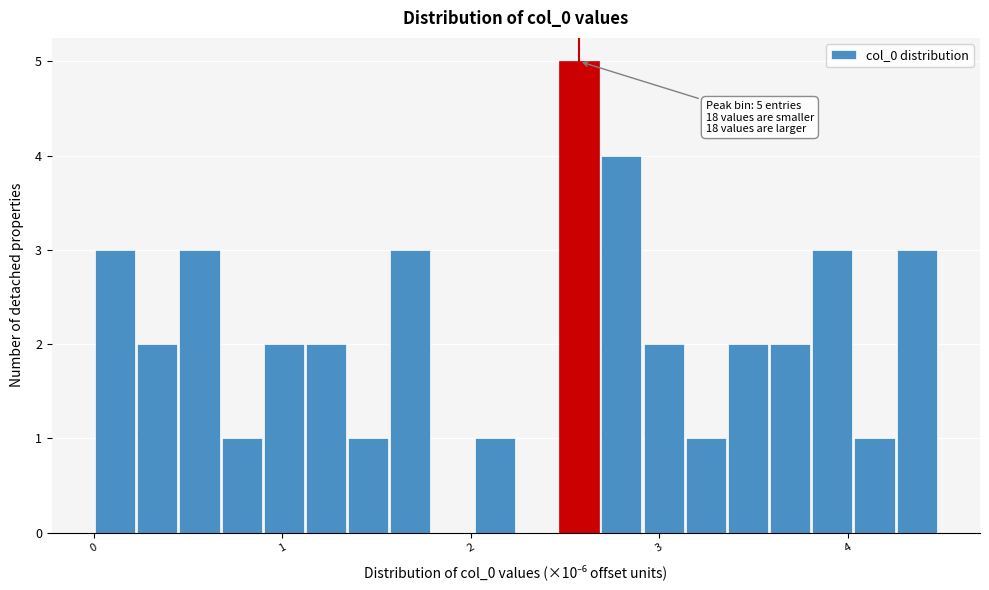

Read against the x-axis, roughly where is the centre of the tallest bar?

2.6